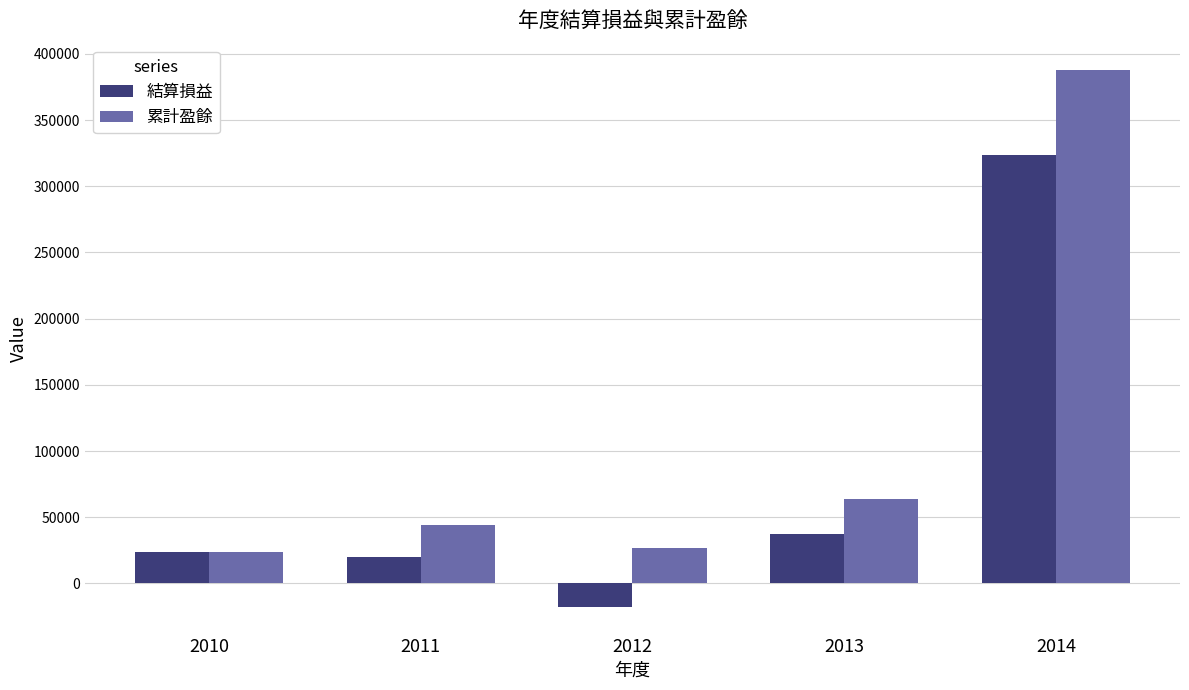

What is the minimum value shown in the chart?

-17592